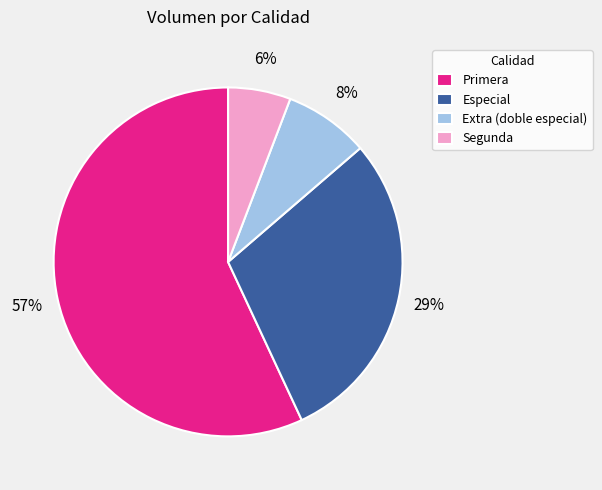

True or false: Extra (doble especial) accounts for 8% of the total.

True